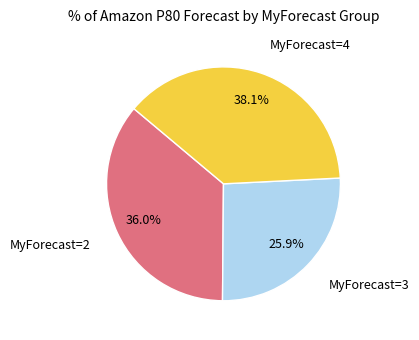

Does any single category account for the majority?

No